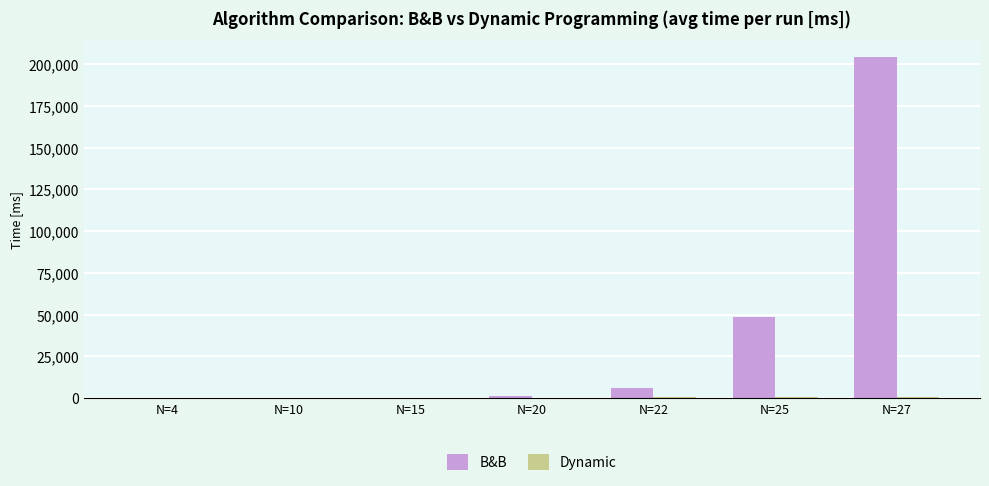

Which series has the largest total across all categories?

B&B